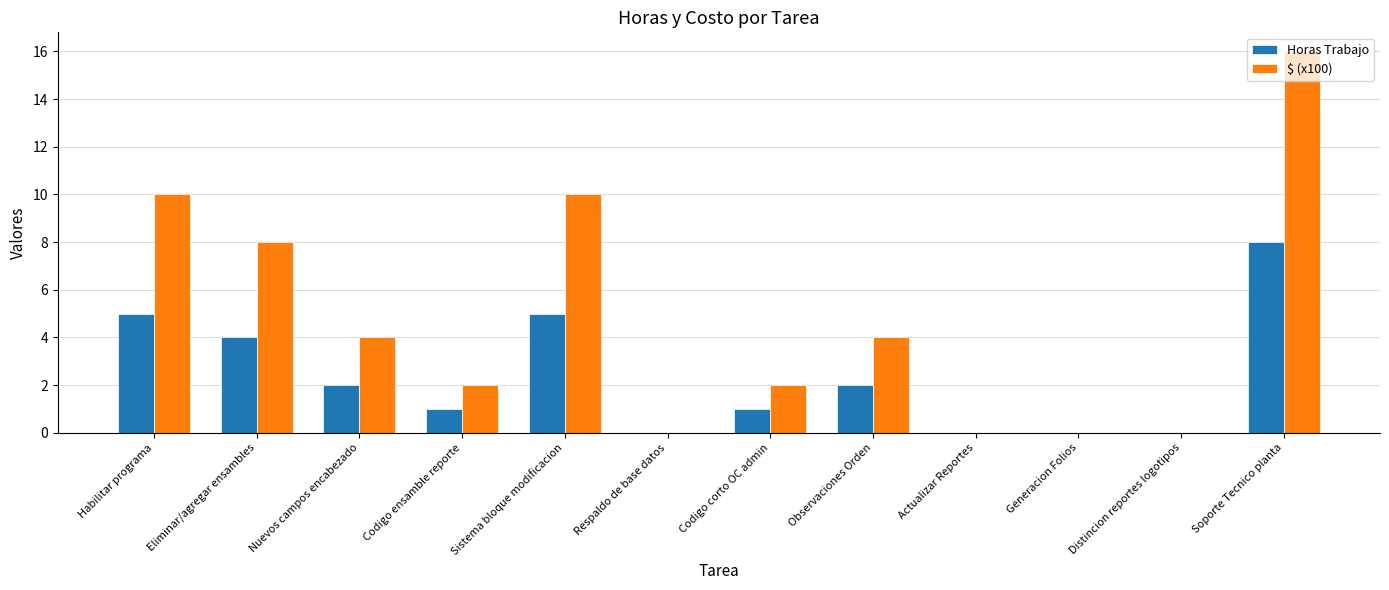

Which category has the highest value in the Horas Trabajo series?

Soporte Tecnico planta